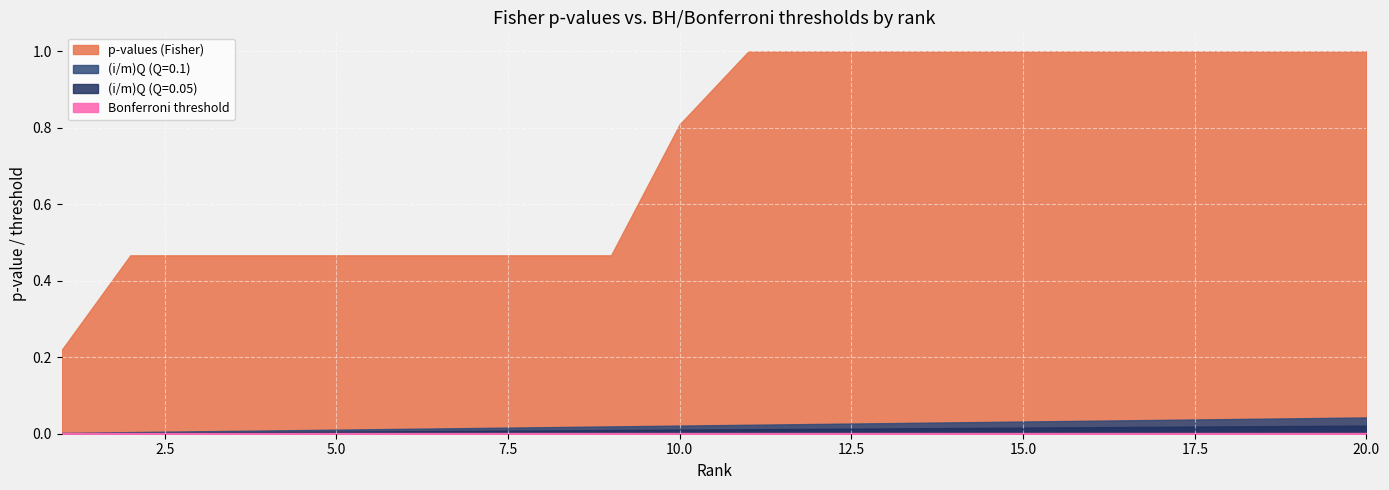

Is it true that (i/m)Q (Q=0.05) equals 0.0 at 13?

False